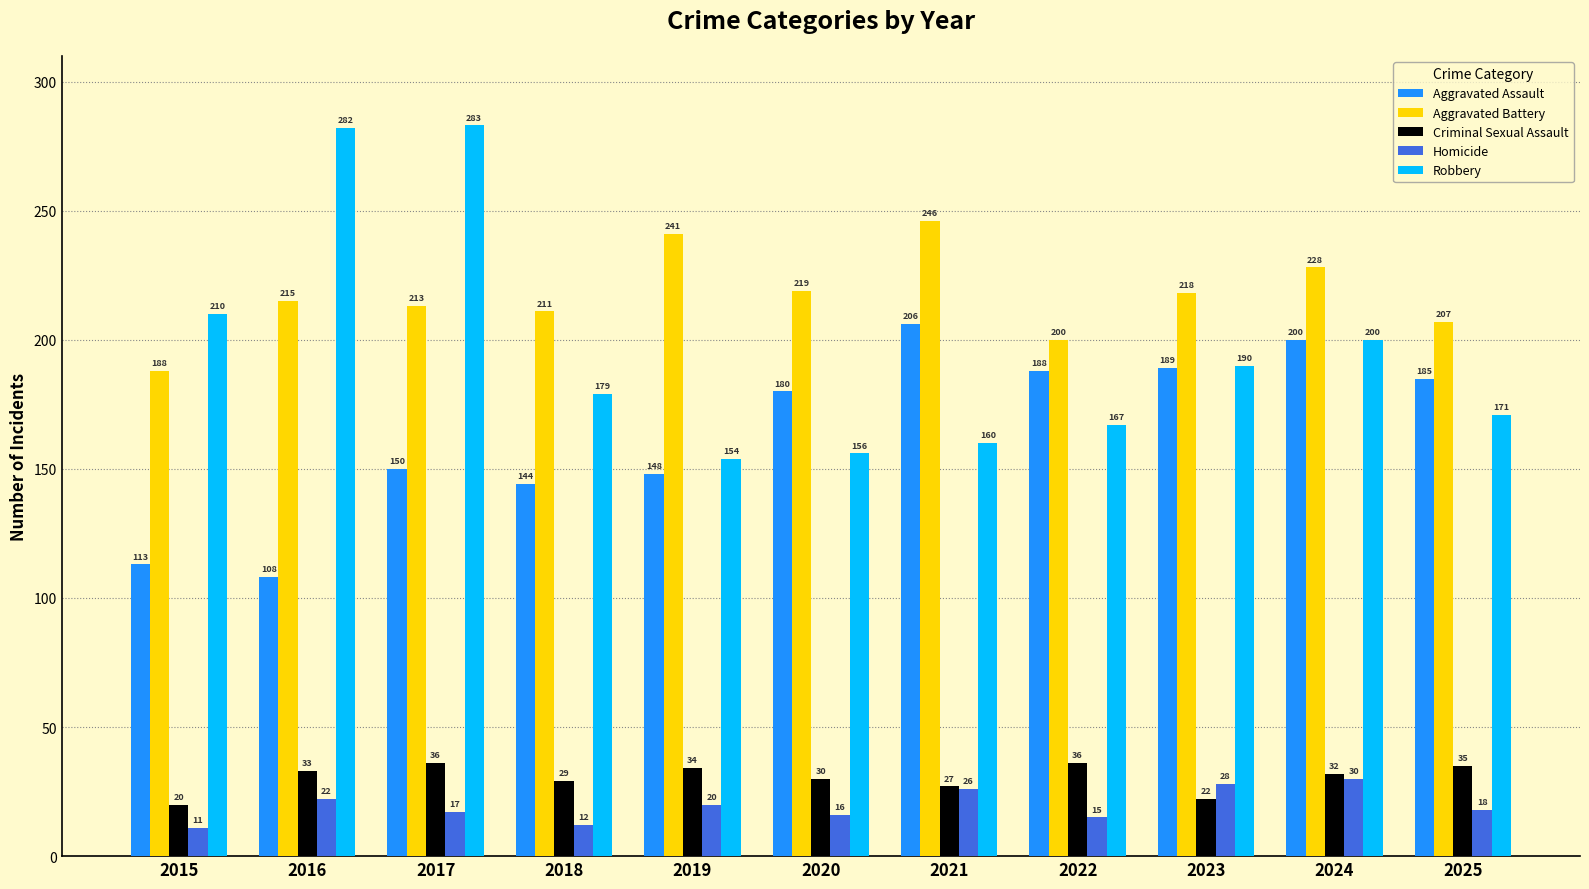

Rank the series by their maximum value, from highest to lowest.

Robbery, Aggravated Battery, Aggravated Assault, Criminal Sexual Assault, Homicide